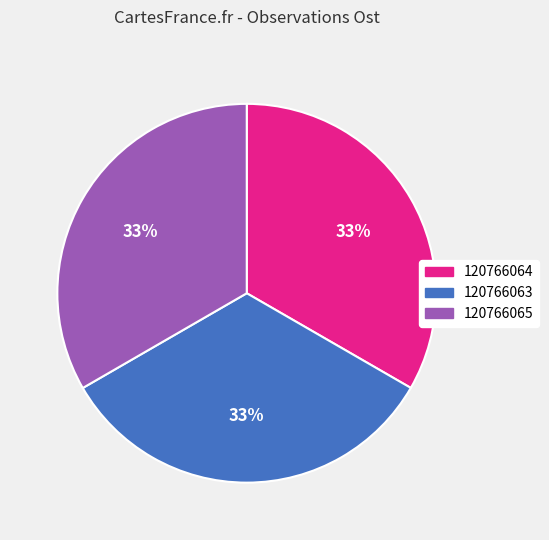

What is the ratio of the value at 120766065 to the value at 120766063?

1.0